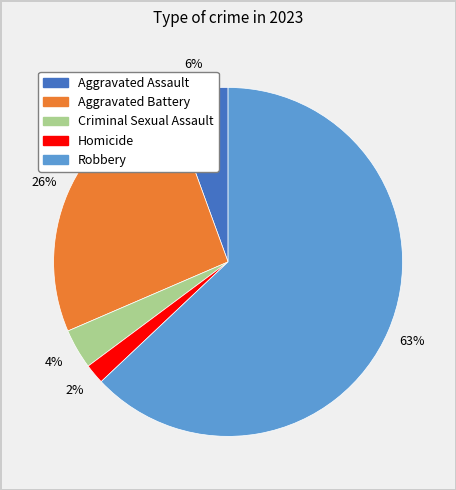

To the nearest percent, what is the difference between the Criminal Sexual Assault and Aggravated Battery slice percentages?

22%